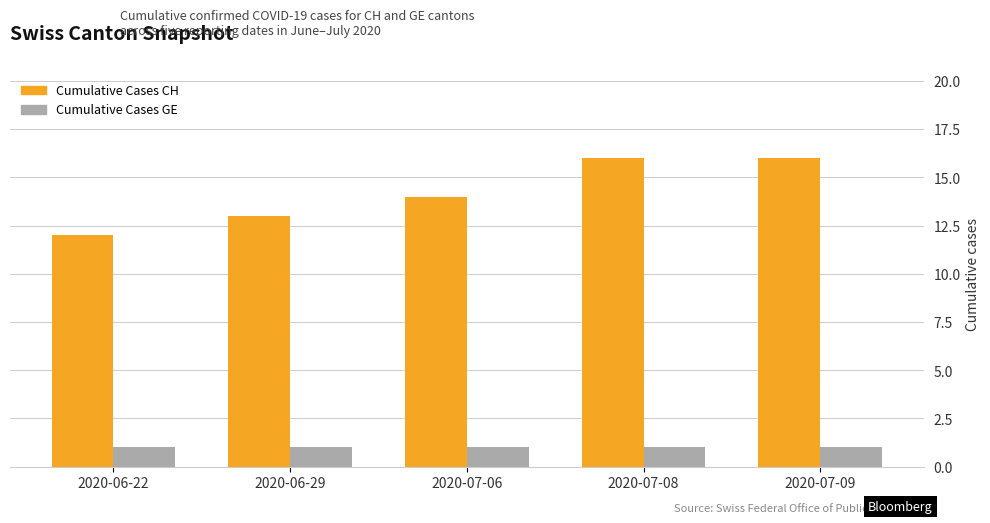

Rank the series by their average value, from lowest to highest.

Cumulative Cases GE, Cumulative Cases CH